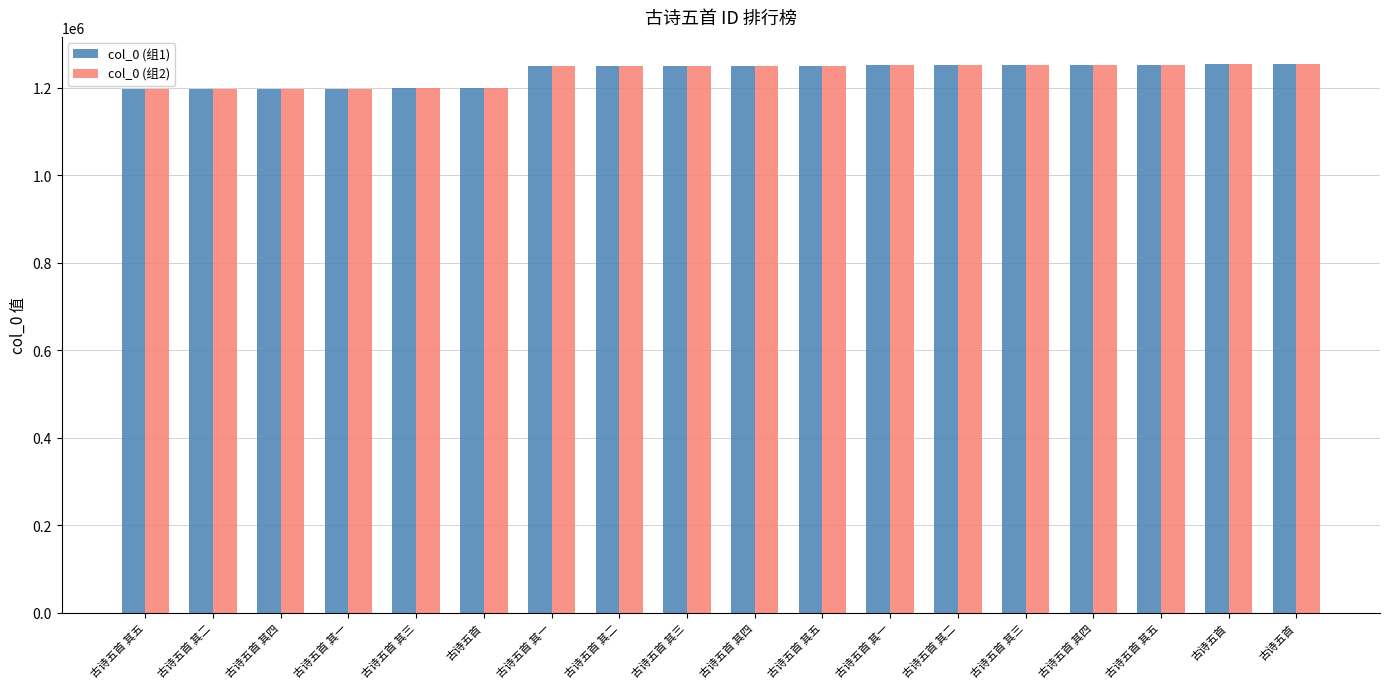

Reading right to left, what are all the values shown in this chart?

col_0 (组1): 古诗五首=1253172	古诗五首=1252925	古诗五首 其五=1251319	古诗五首 其四=1251318	古诗五首 其三=1251317	古诗五首 其二=1251316	古诗五首 其一=1251315	古诗五首 其五=1250039	古诗五首 其四=1250038	古诗五首 其三=1250037	古诗五首 其二=1250036	古诗五首 其一=1250035	古诗五首=1199497	古诗五首 其三=1197957	古诗五首 其一=1196721	古诗五首 其四=1196720	古诗五首 其二=1196710	古诗五首 其五=1196685
col_0 (组2): 古诗五首=1253172	古诗五首=1252925	古诗五首 其五=1251319	古诗五首 其四=1251318	古诗五首 其三=1251317	古诗五首 其二=1251316	古诗五首 其一=1251315	古诗五首 其五=1250039	古诗五首 其四=1250038	古诗五首 其三=1250037	古诗五首 其二=1250036	古诗五首 其一=1250035	古诗五首=1199497	古诗五首 其三=1197957	古诗五首 其一=1196721	古诗五首 其四=1196720	古诗五首 其二=1196710	古诗五首 其五=1196685